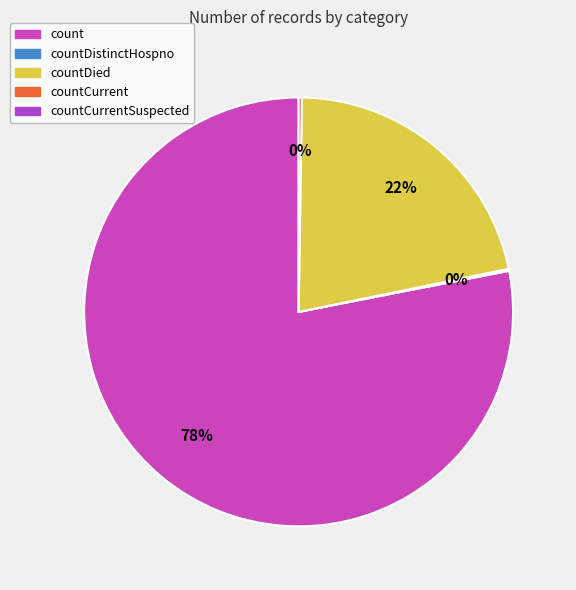

Is there a majority slice in this chart?

Yes